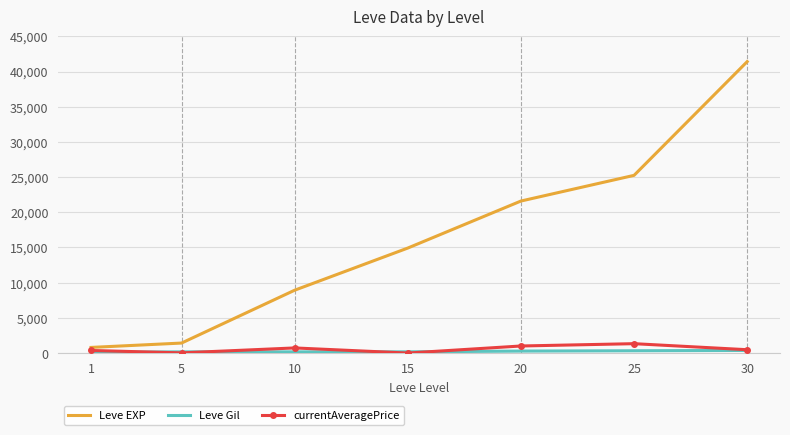

Which series has the largest total across all categories?

Leve EXP